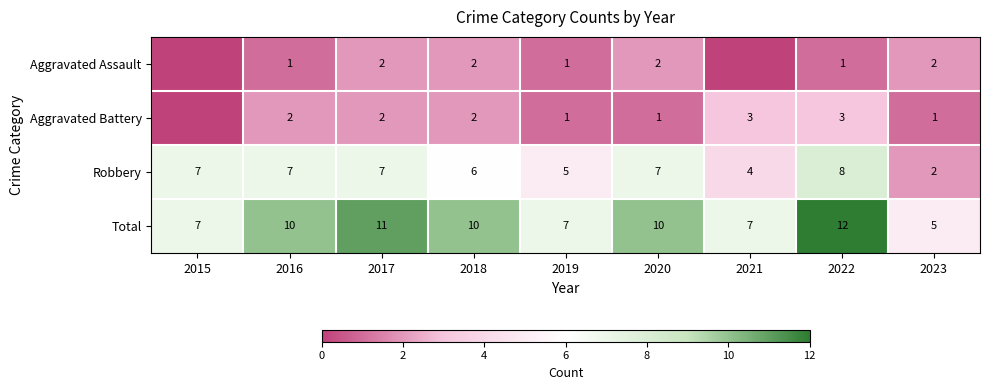

Is it true that Aggravated Assault equals 2 at 2017?

True